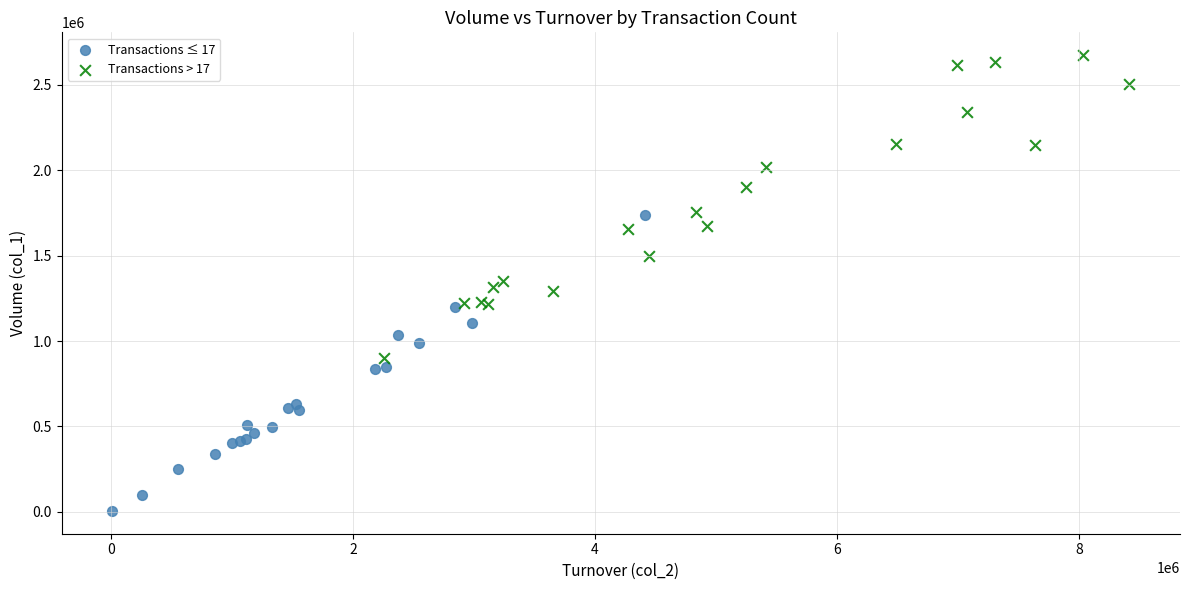

Which series contains the highest Y value?

Transactions > 17